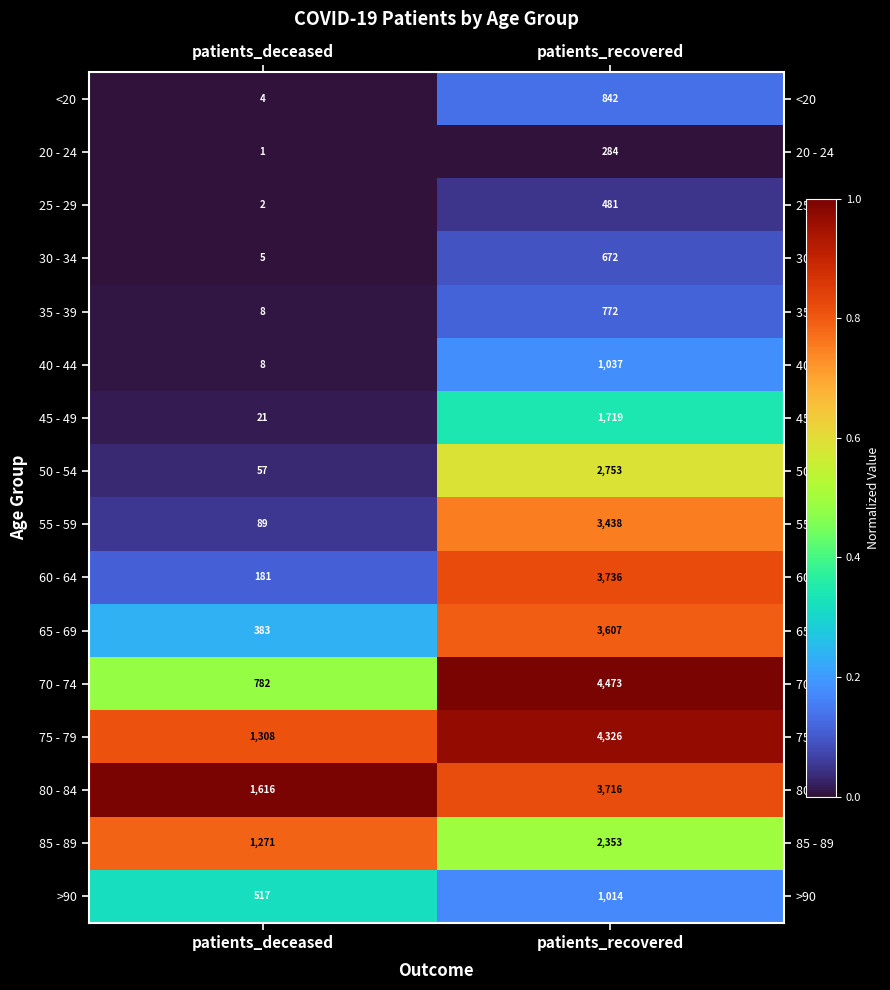

Is the value of 60 - 64 at patients_recovered greater than the value of 25 - 29 at patients_recovered?

Yes